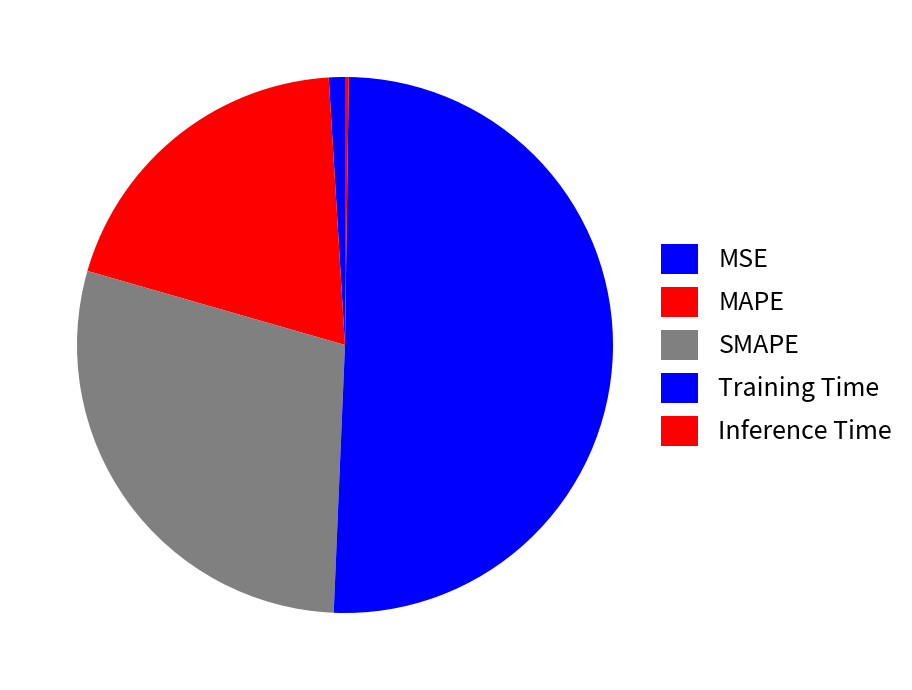

Which category has the smallest portion of the pie?

Inference Time